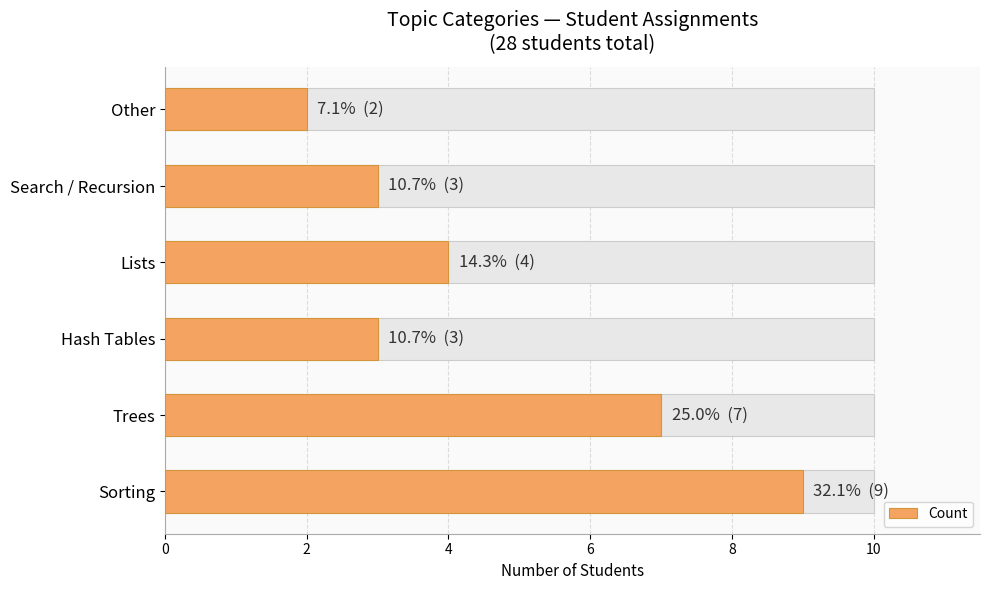

What is the value of the 6th bar from the left?

2